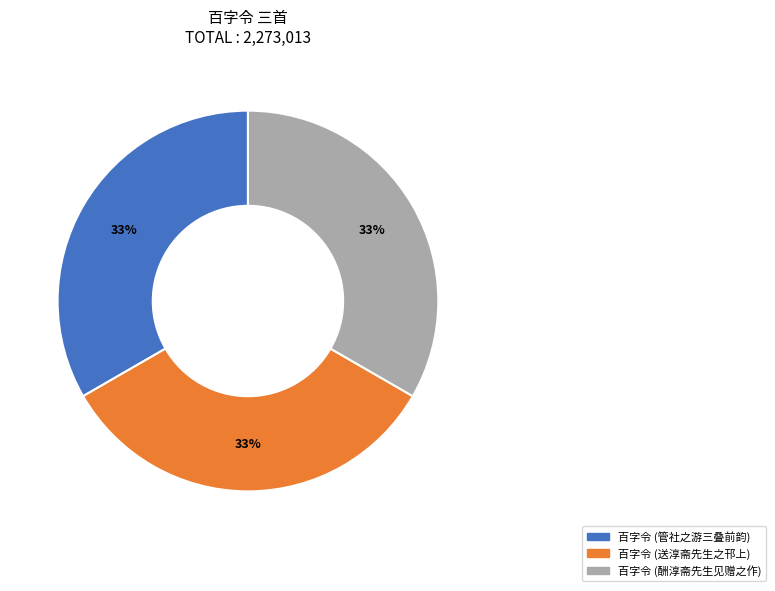

Is there a majority slice in this chart?

No